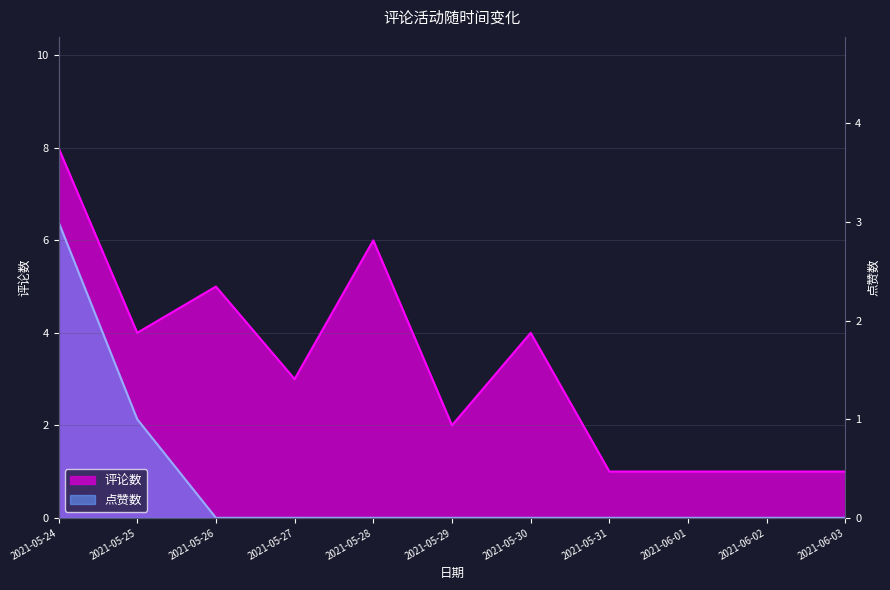

True or false: 点赞数 has a value of 6.4 at 2021-05-24.

True